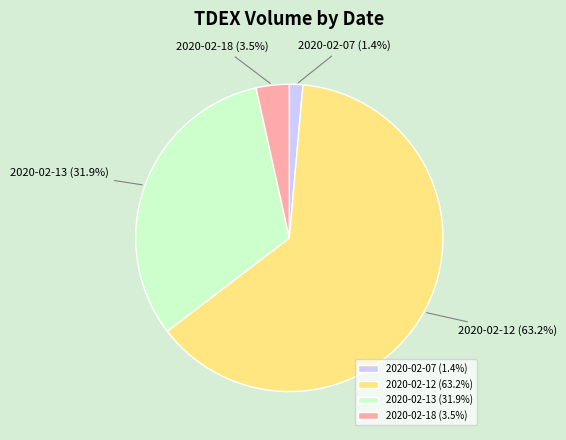

What is the ratio of the value at 2020-02-07 to the value at 2020-02-18?

0.4